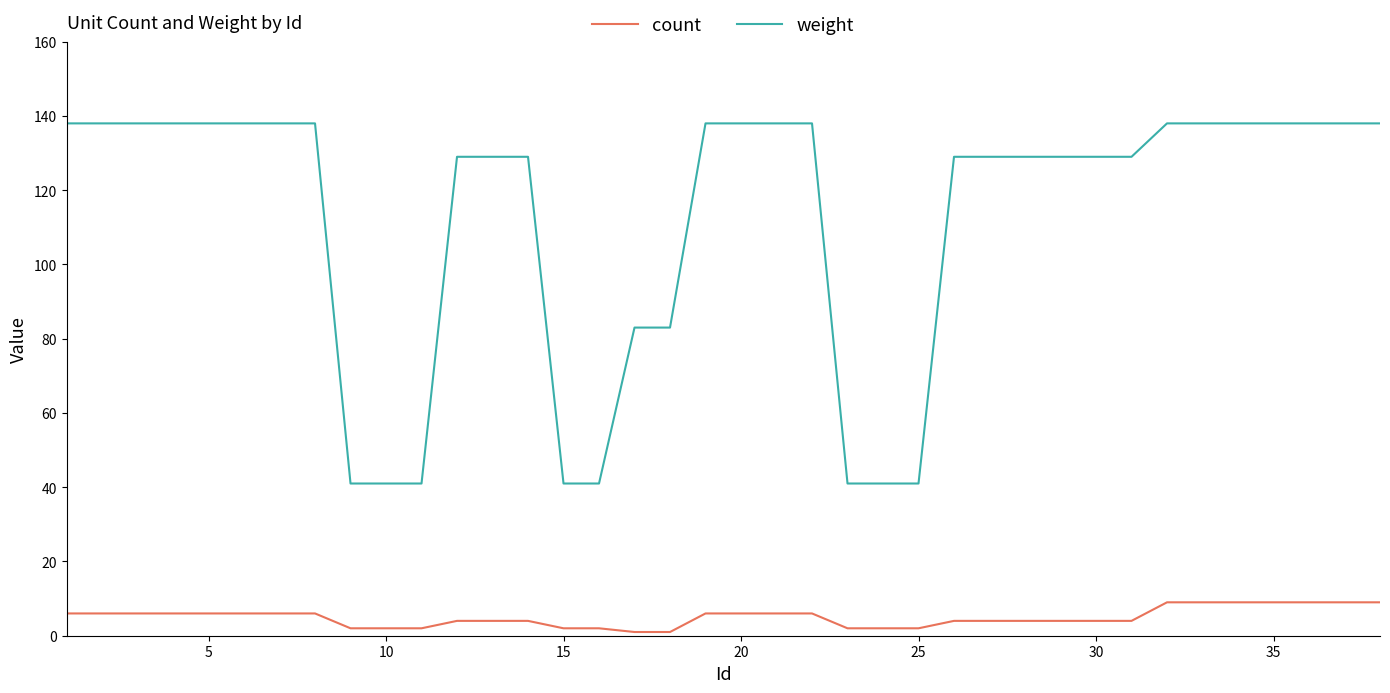

What is the sum of all weight values?

4277